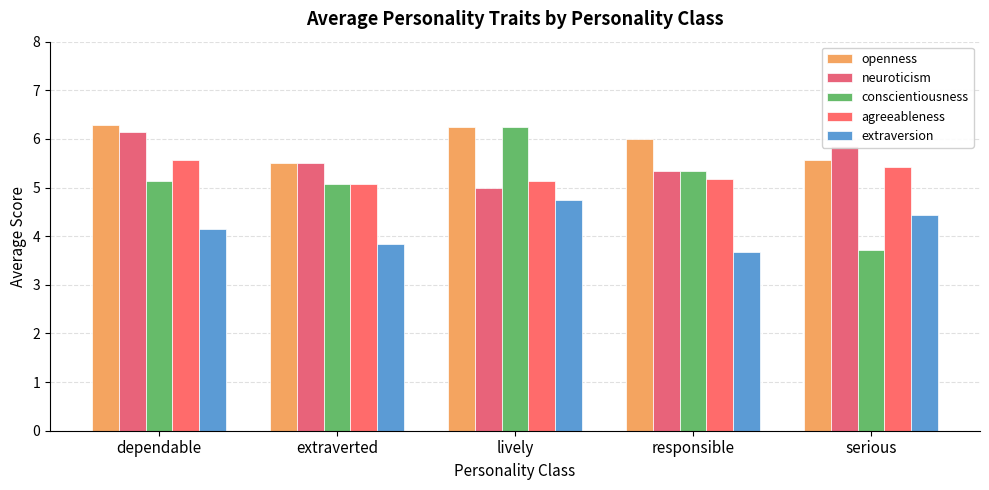

Which category has the lowest value in the conscientiousness series?

serious